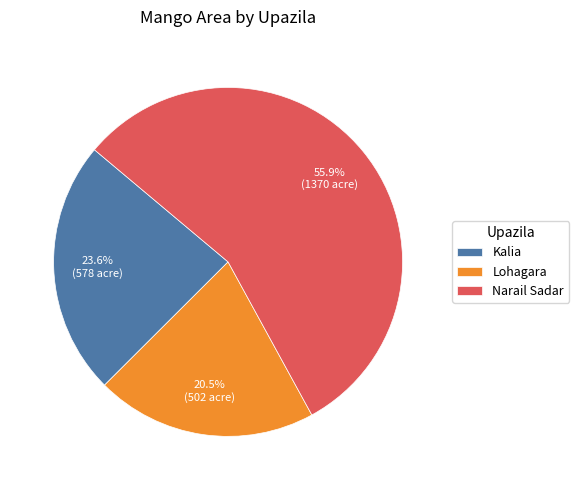

What is the ratio of the value at Kalia to the value at Narail Sadar?

0.4